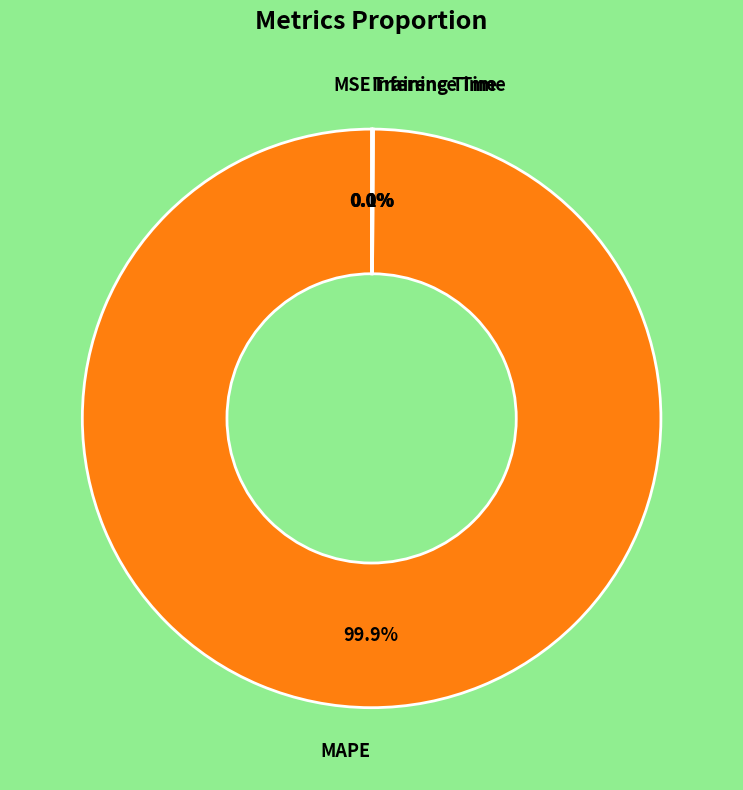

To the nearest percent, what is the difference between the largest and smallest slice percentages?

100%